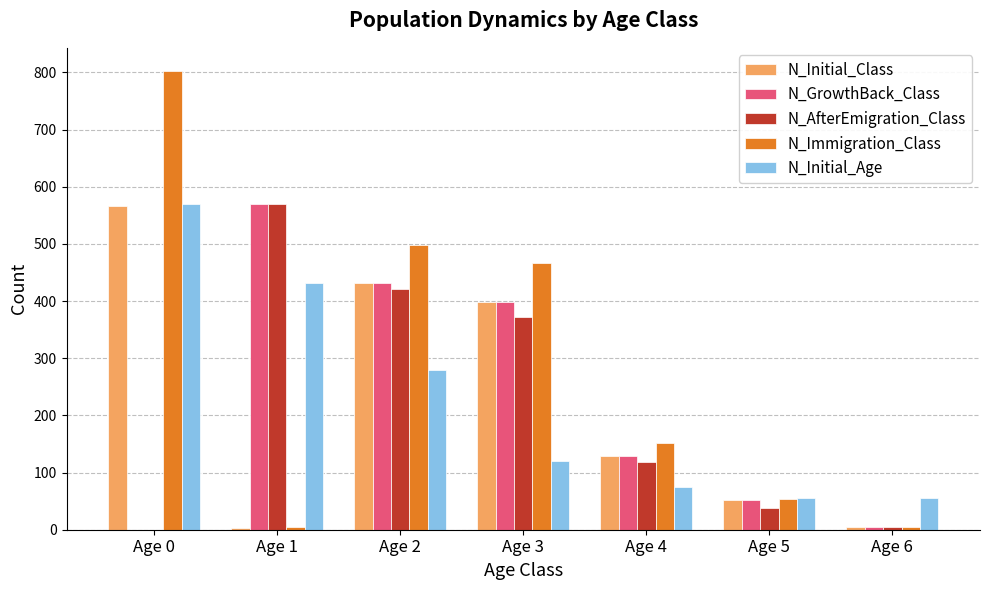

What is the sum of the N_Initial_Age values at Age 1 and Age 0?

1001